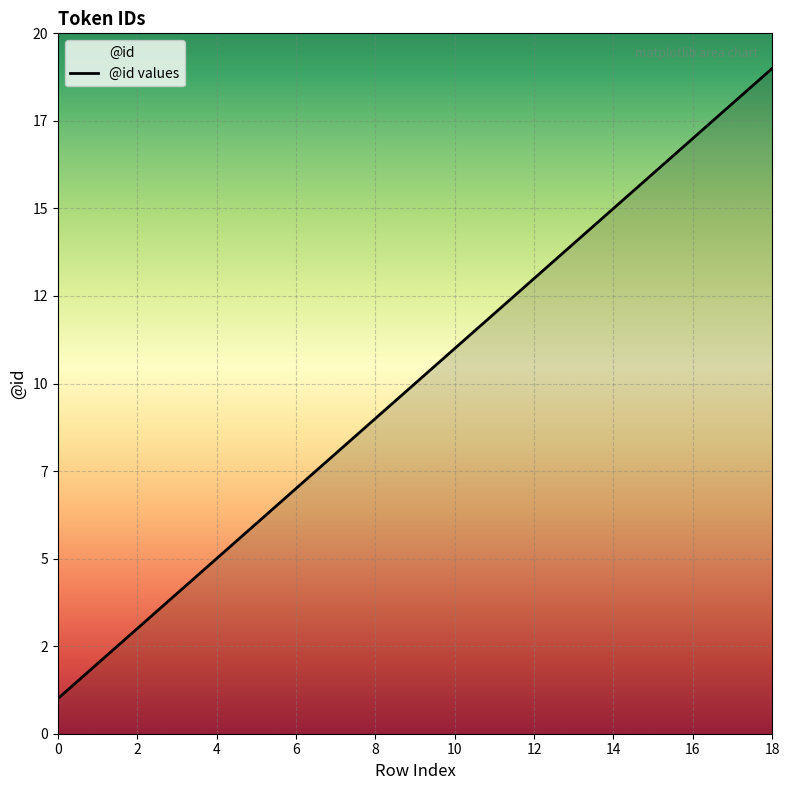

The chart shows a value of 30 at 18. True or false?

False